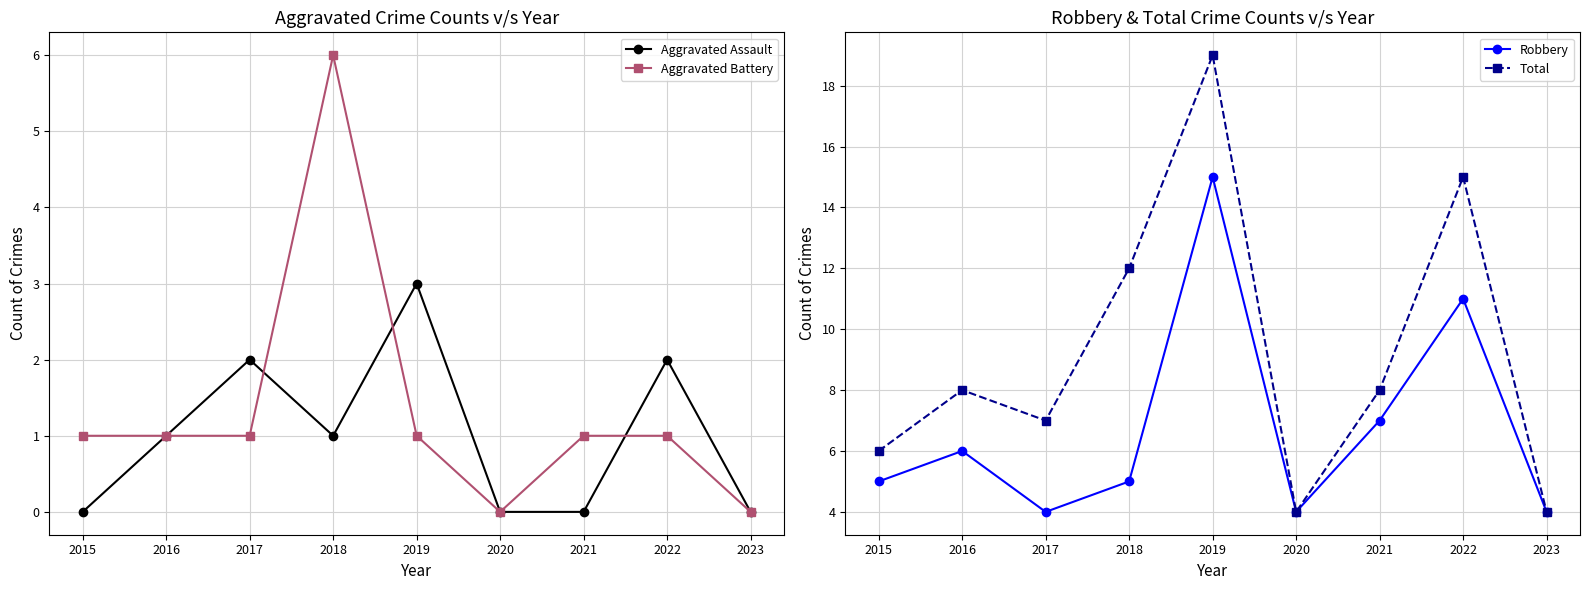

Reading right to left, extract all data points from this chart.

Aggravated Assault: 0	2	0	0	3	1	2	1	0
Aggravated Battery: 0	1	1	0	1	6	1	1	1
Robbery: 4	11	7	4	15	5	4	6	5
Total: 4	15	8	4	19	12	7	8	6